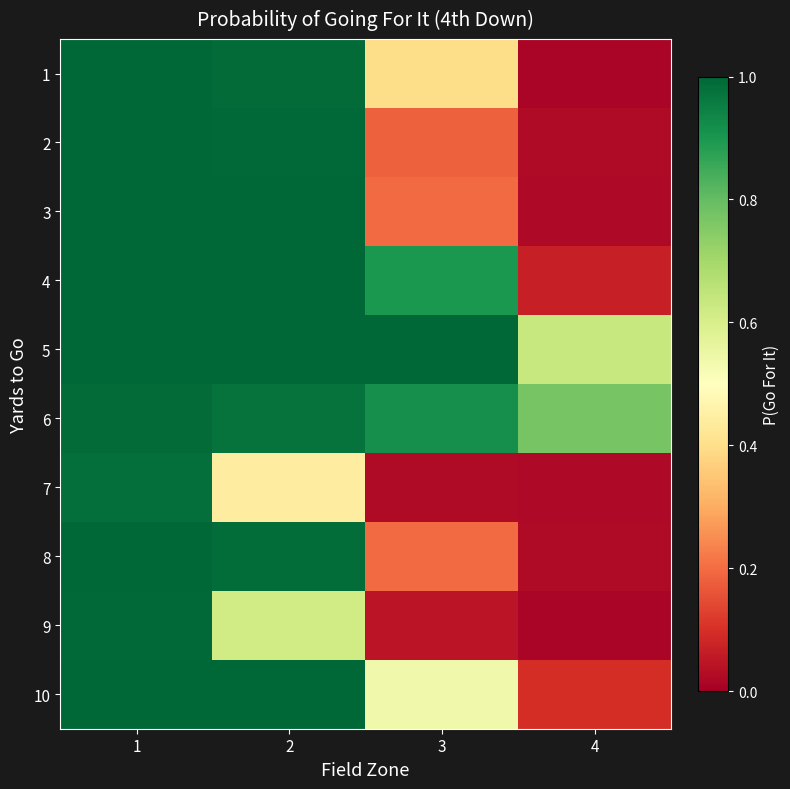

List the series in order of their peak value, lowest first.

7, 6, 9, 8, 3, 4, 1, 2, 5, 10